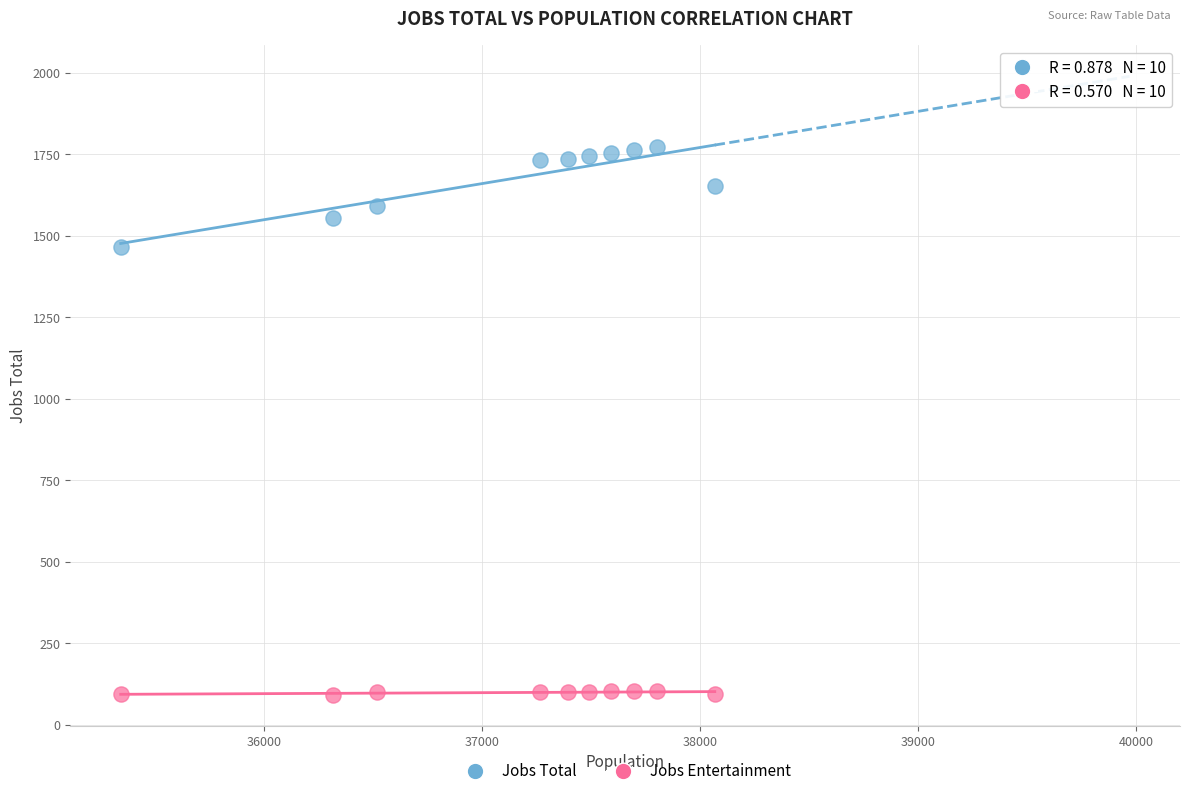

Across all series, what Y value is closest to 932?

1467